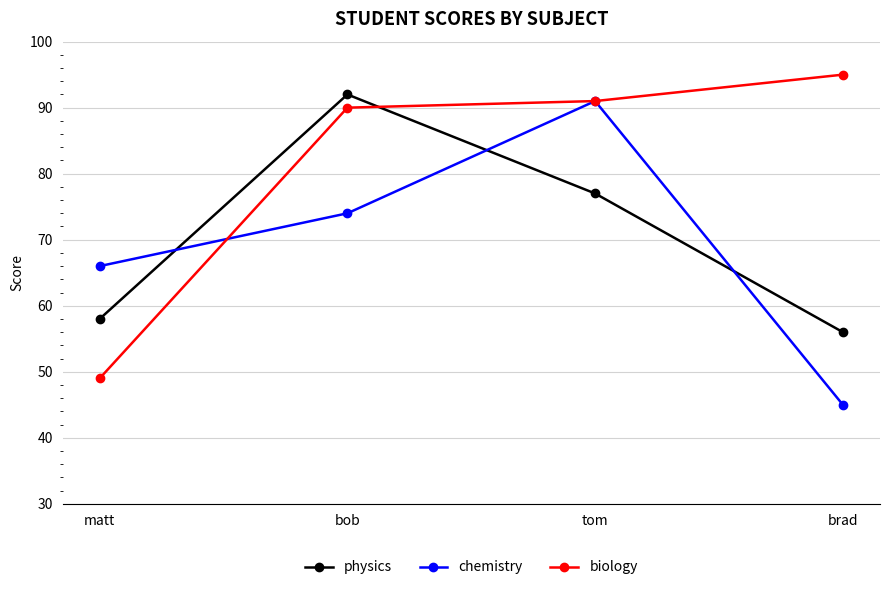

After their last crossing, which series has the higher values: physics or biology?

biology